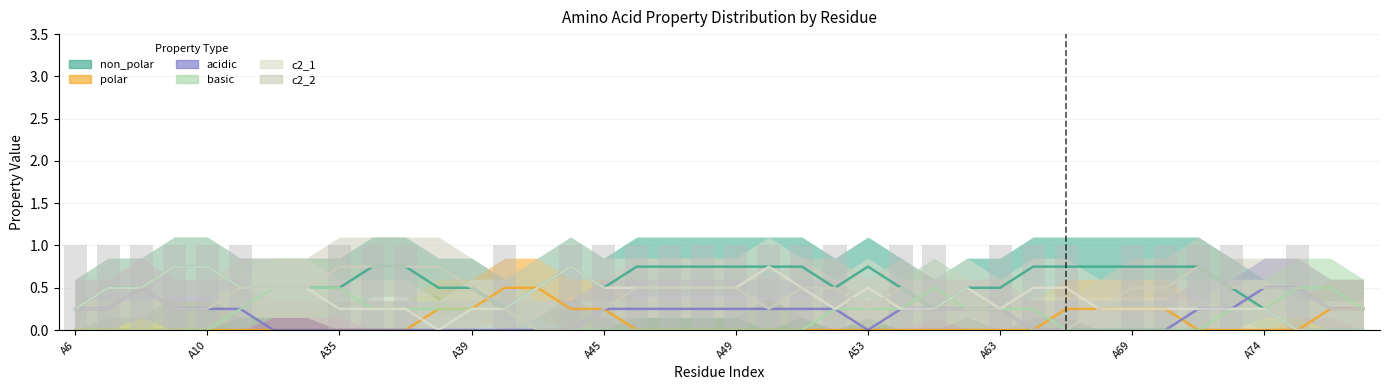

Reading left to right, what are all the values shown in this chart?

non_polar: A6=0	A7=1	A8=1	A9=0	A10=1	A11=1	A13=0	A14=0	A35=1	A36=1	A37=1	A38=0	A39=0	A40=1	A42=0	A43=1	A45=1	A46=0	A47=1	A48=1	A49=1	A50=0	A51=1	A52=1	A53=0	A54=1	A55=0	A56=0	A63=1	A66=1	A67=1	A68=0	A69=1	A70=1	A71=1	A73=0	A74=0	A94=0	A95=0	A96=0
polar: A6=0	A7=0	A8=0	A9=0	A10=0	A11=0	A13=0	A14=0	A35=0	A36=0	A37=0	A38=0	A39=1	A40=0	A42=1	A43=0	A45=0	A46=0	A47=0	A48=0	A49=0	A50=0	A51=0	A52=0	A53=0	A54=0	A55=0	A56=0	A63=0	A66=0	A67=0	A68=1	A69=0	A70=0	A71=0	A73=0	A74=0	A94=0	A95=0	A96=1
acidic: A6=1	A7=0	A8=0	A9=1	A10=0	A11=0	A13=0	A14=0	A35=0	A36=0	A37=0	A38=0	A39=0	A40=0	A42=0	A43=0	A45=0	A46=1	A47=0	A48=0	A49=0	A50=1	A51=0	A52=0	A53=0	A54=0	A55=1	A56=0	A63=0	A66=0	A67=0	A68=0	A69=0	A70=0	A71=0	A73=1	A74=0	A94=1	A95=0	A96=0
basic: A6=0	A7=0	A8=0	A9=0	A10=0	A11=0	A13=1	A14=1	A35=0	A36=0	A37=0	A38=1	A39=0	A40=0	A42=0	A43=0	A45=0	A46=0	A47=0	A48=0	A49=0	A50=0	A51=0	A52=0	A53=1	A54=0	A55=0	A56=1	A63=0	A66=0	A67=0	A68=0	A69=0	A70=0	A71=0	A73=0	A74=1	A94=0	A95=1	A96=0
c2_1: A6=0	A7=1	A8=1	A9=0	A10=1	A11=1	A13=0	A14=0	A35=1	A36=0	A37=0	A38=0	A39=0	A40=1	A42=0	A43=1	A45=1	A46=0	A47=0	A48=1	A49=1	A50=0	A51=1	A52=0	A53=0	A54=1	A55=0	A56=0	A63=1	A66=0	A67=1	A68=0	A69=0	A70=0	A71=1	A73=0	A74=0	A94=0	A95=0	A96=0
c2_2: A6=1	A7=0	A8=0	A9=1	A10=0	A11=0	A13=1	A14=1	A35=0	A36=1	A37=1	A38=1	A39=0	A40=0	A42=0	A43=0	A45=0	A46=1	A47=1	A48=0	A49=0	A50=1	A51=0	A52=1	A53=0	A54=0	A55=1	A56=0	A63=0	A66=0	A67=0	A68=0	A69=1	A70=1	A71=0	A73=1	A74=0	A94=1	A95=0	A96=0